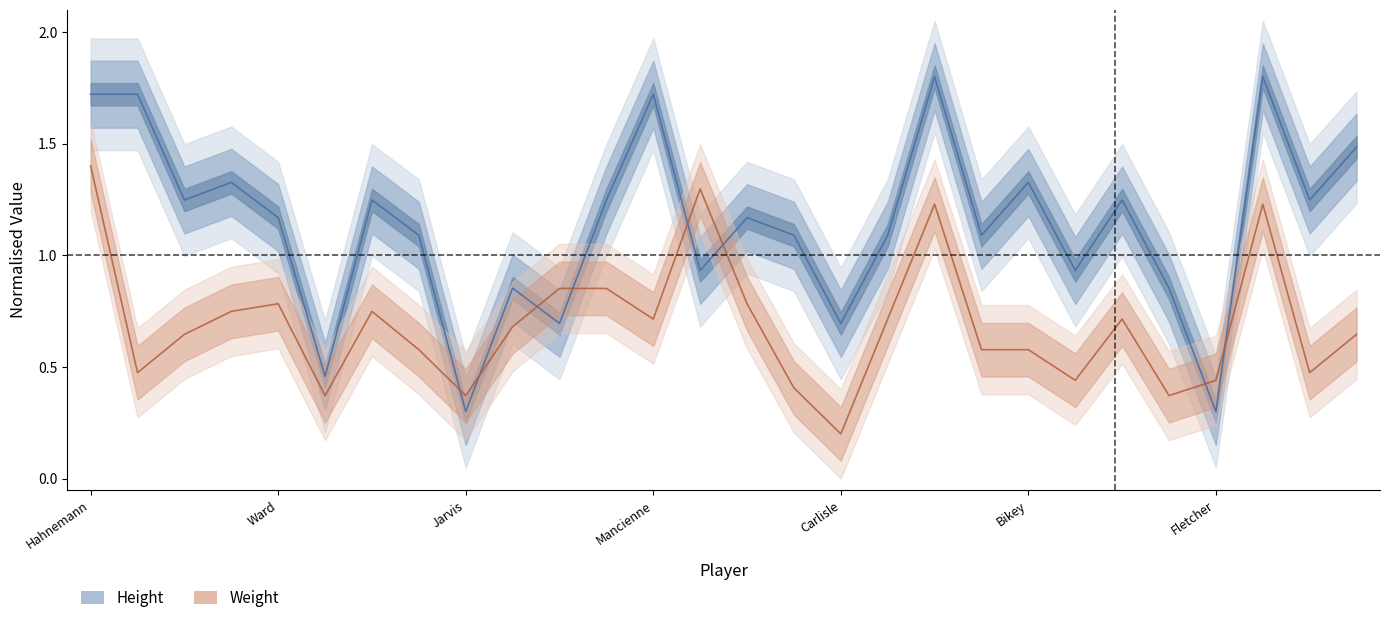

What is the approximate value of height at McDonald?

1.2